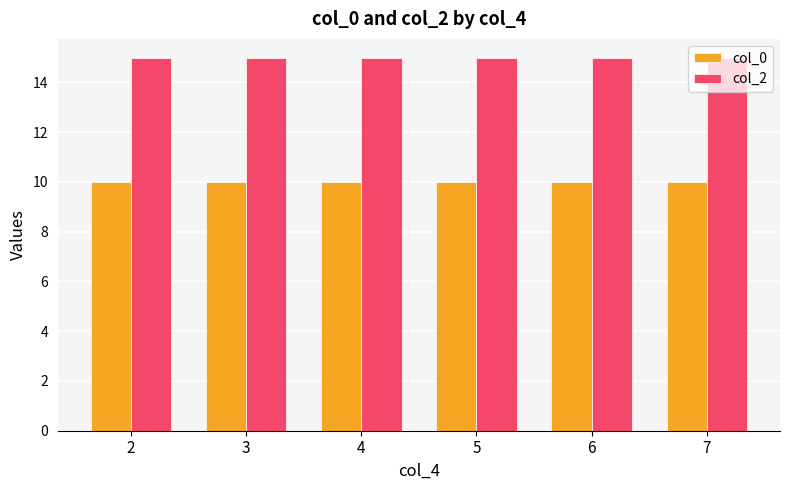

Is the value of col_2 at 4 greater than the value of col_0 at 6?

Yes